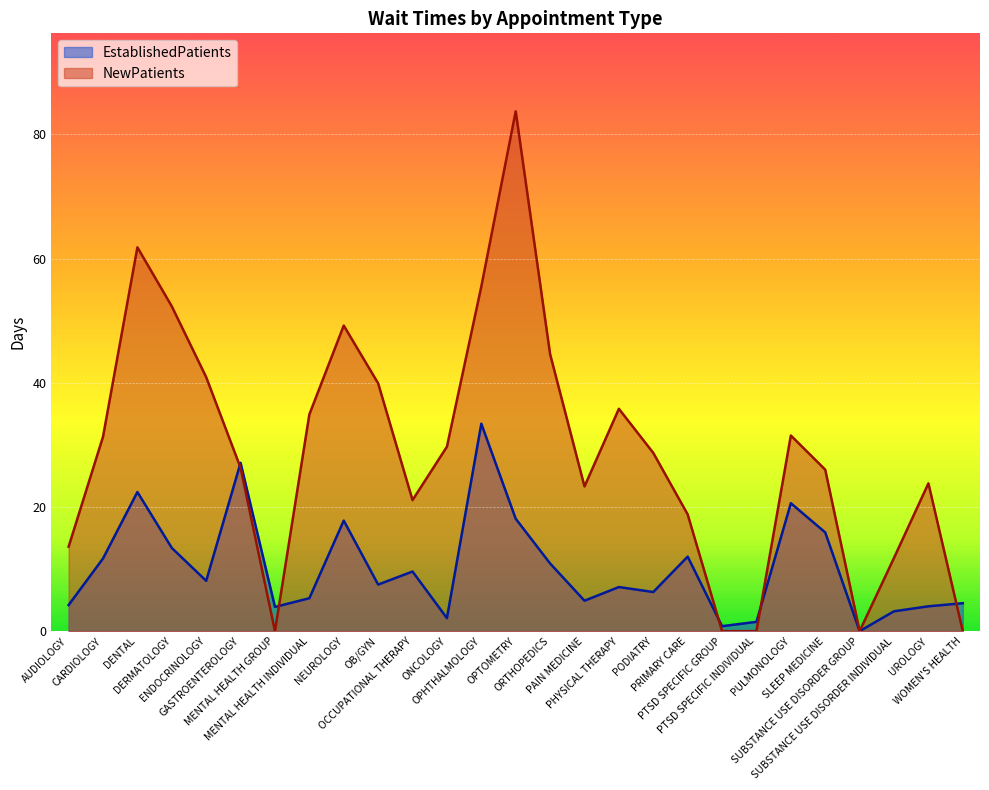

What is the approximate value of EstablishedPatients at OB/GYN?

7.5